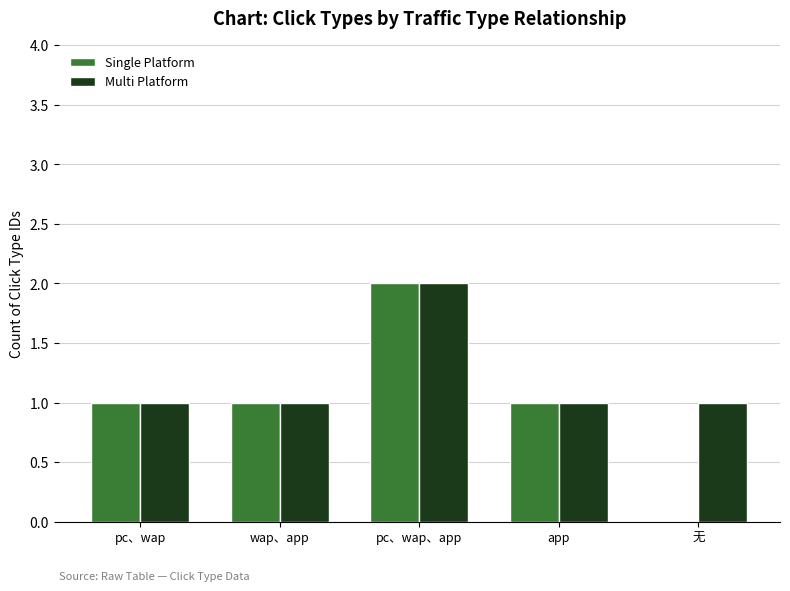

At which category is the sum across all series the highest?

pc、wap、app